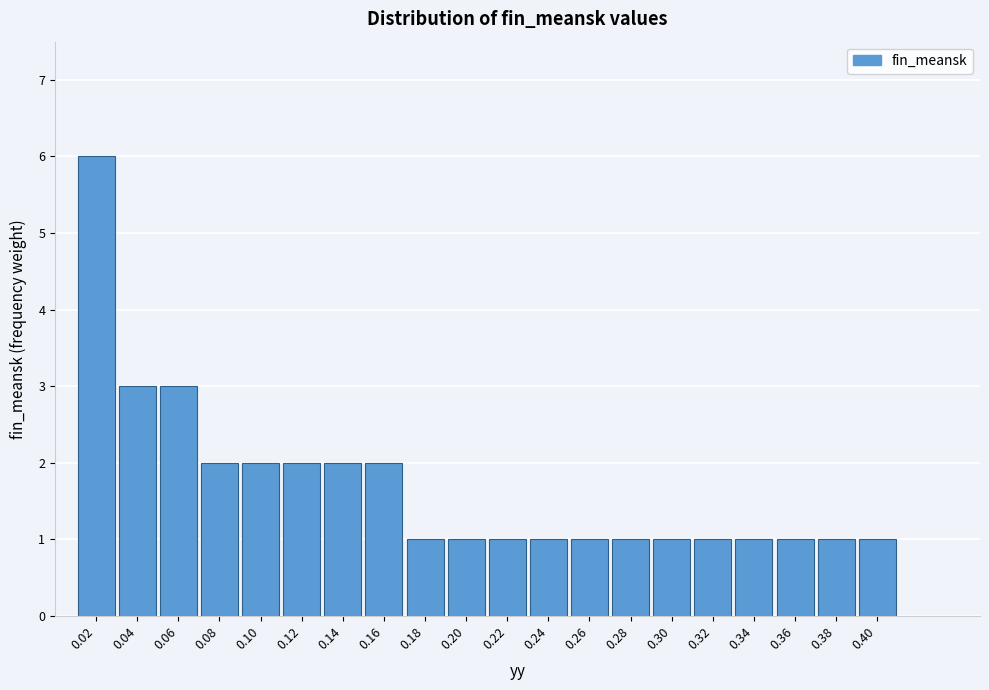

Reading left to right, list all the values displayed in this chart.

0.02=6.0	0.04=3.0	0.06=3.0	0.08=2.0	0.10=2.0	0.12=2.0	0.14=2.0	0.16=2.0	0.18=1.0	0.20=1.0	0.22=1.0	0.24=1.0	0.26=1.0	0.28=1.0	0.30=1.0	0.32=1.0	0.34=1.0	0.36=1.0	0.38=1.0	0.40=1.0